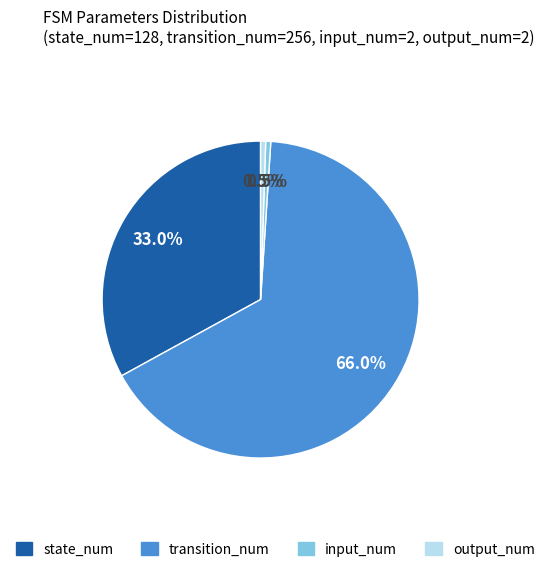

Does output_num represent more than half of the total?

No